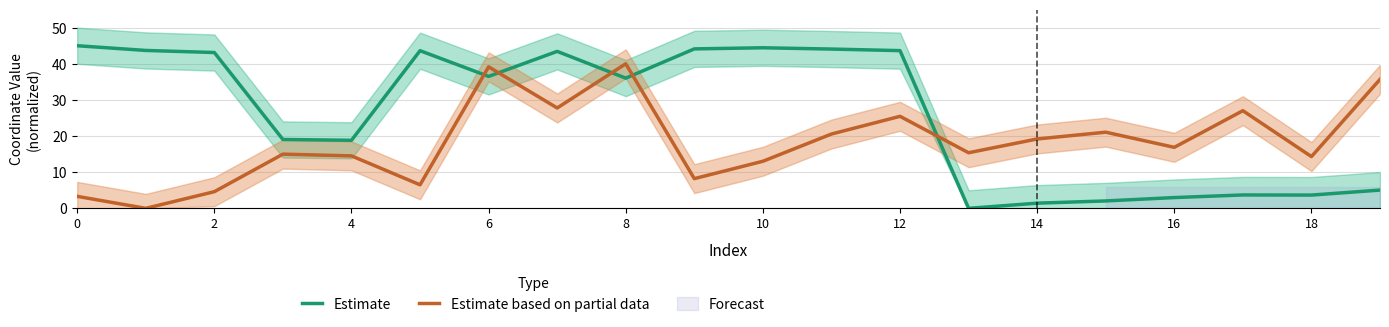

What is the highest value of the Estimate based on partial data series?

40.0